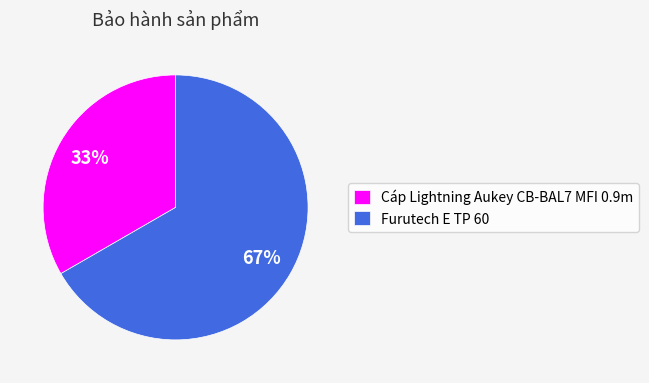

Count the number of slices in the pie.

2